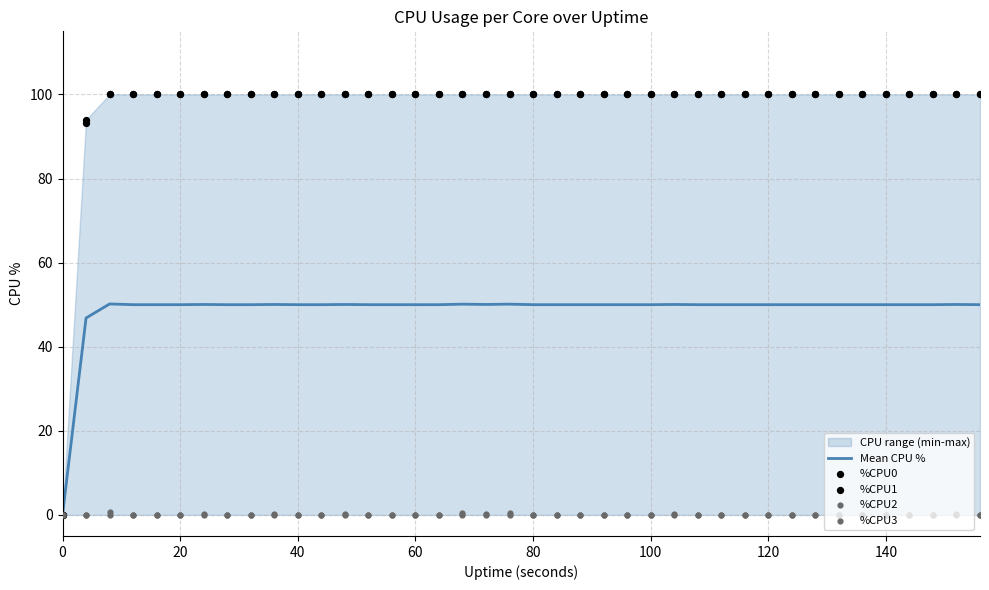

Which series has the widest spread of Y values?

%CPU0